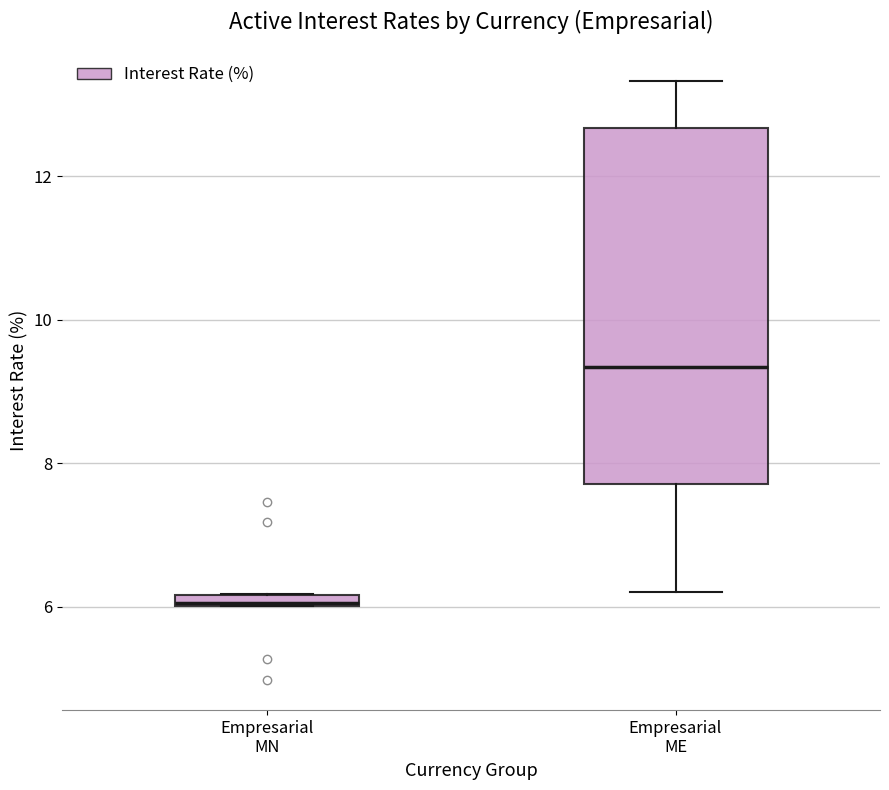

Which box's median line is the lowest?

Empresarial MN